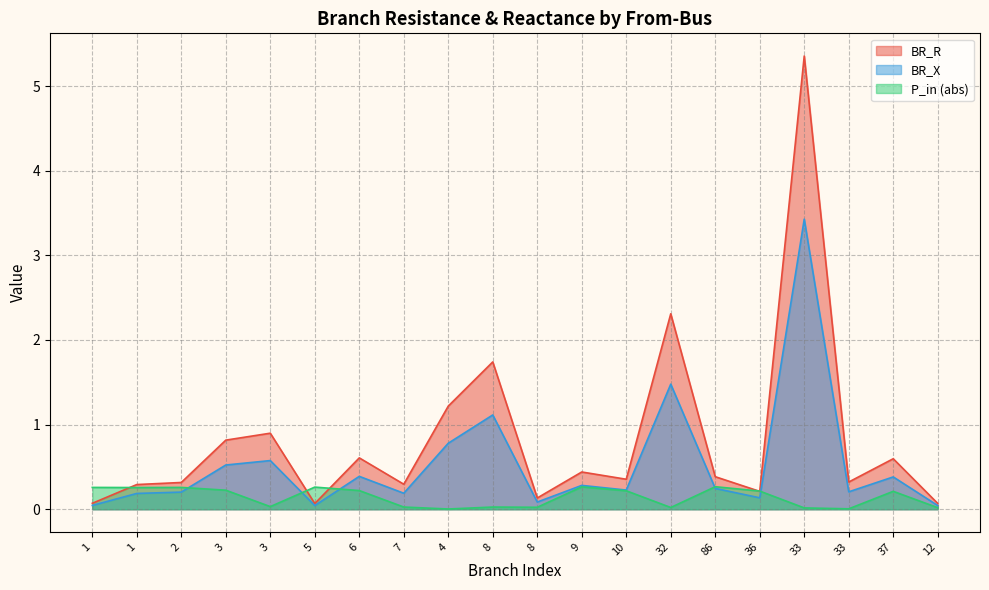

List the labels in order of BR_R value, smallest first.

5, 12, 1, 8, 36, 1, 7, 2, 33, 10, 86, 9, 37, 6, 3, 3, 4, 8, 32, 33